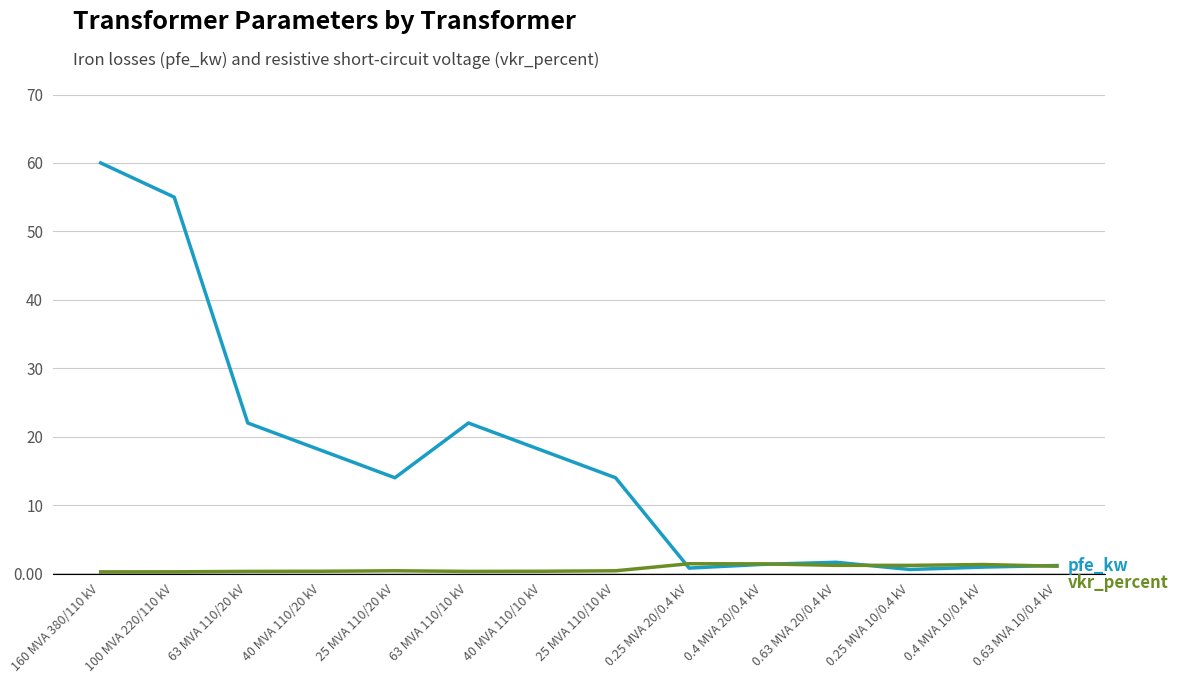

What is the total value across all series at 0.4 MVA 20/0.4 kV?

2.8